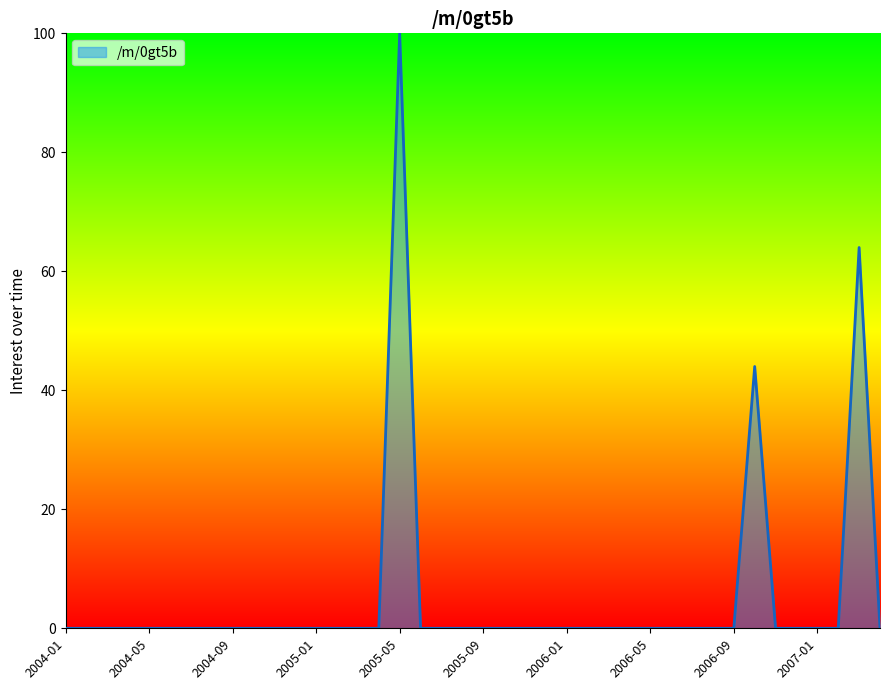

What is the difference between the maximum and minimum values?

100